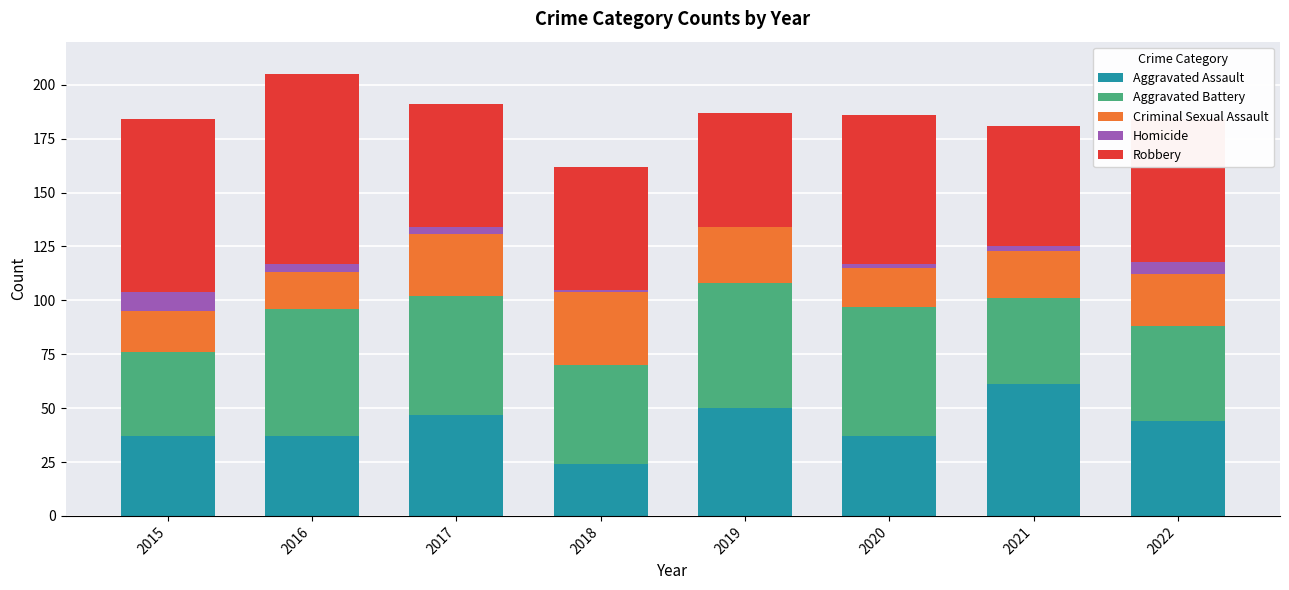

What are all the series names shown in the legend?

Aggravated Assault, Aggravated Battery, Criminal Sexual Assault, Homicide, Robbery